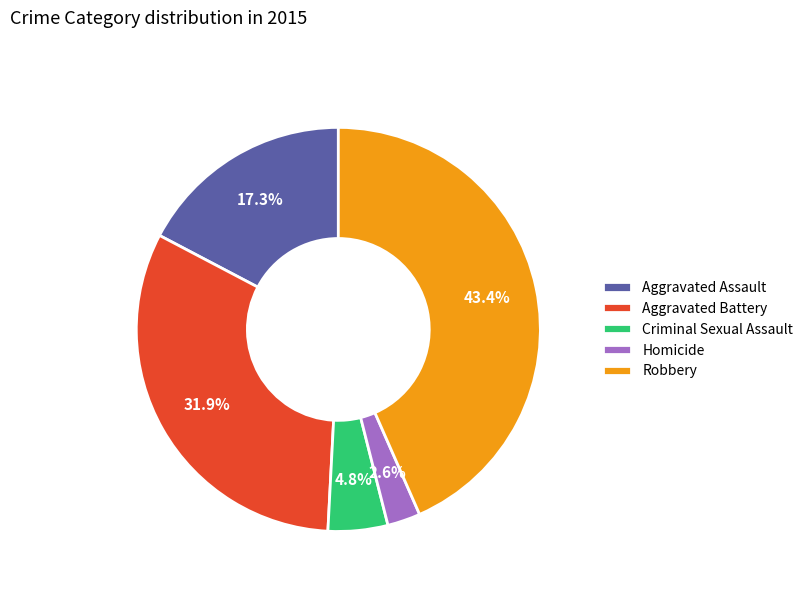

To the nearest percent, what is the difference between the Aggravated Battery and Criminal Sexual Assault slice percentages?

27%